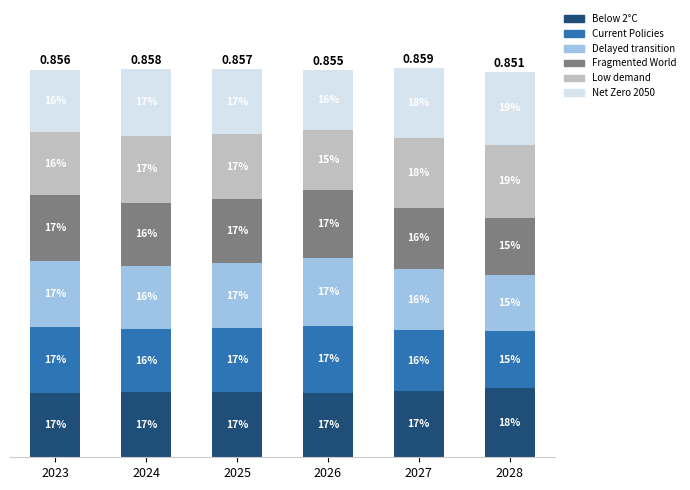

What are all the series names shown in the legend?

Below 2°C, Current Policies, Delayed transition, Fragmented World, Low demand, Net Zero 2050